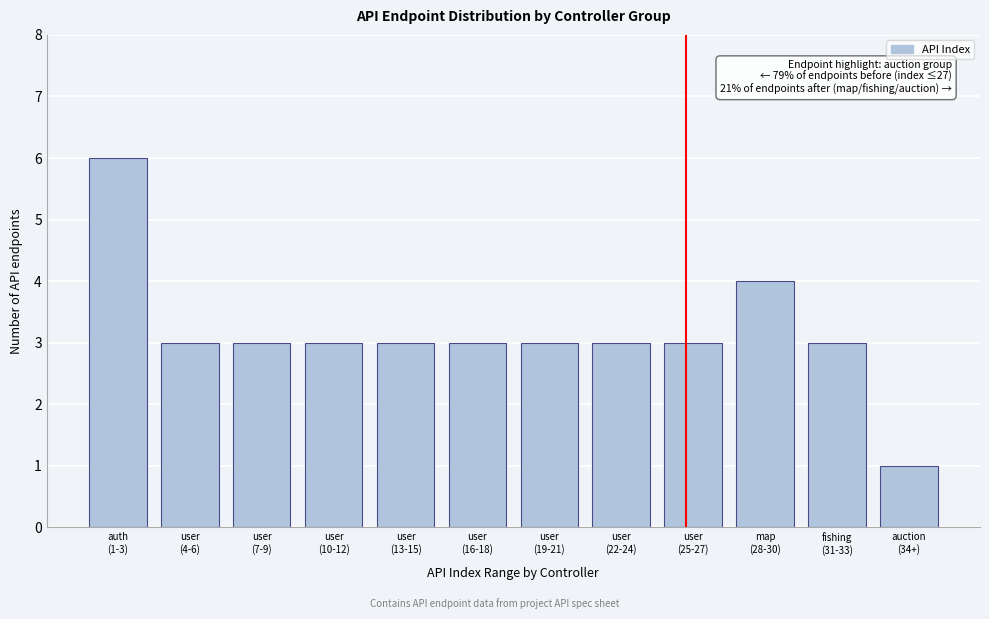

Reading left to right, transcribe all the data shown in this chart.

6	3	3	3	3	3	3	3	3	4	3	1